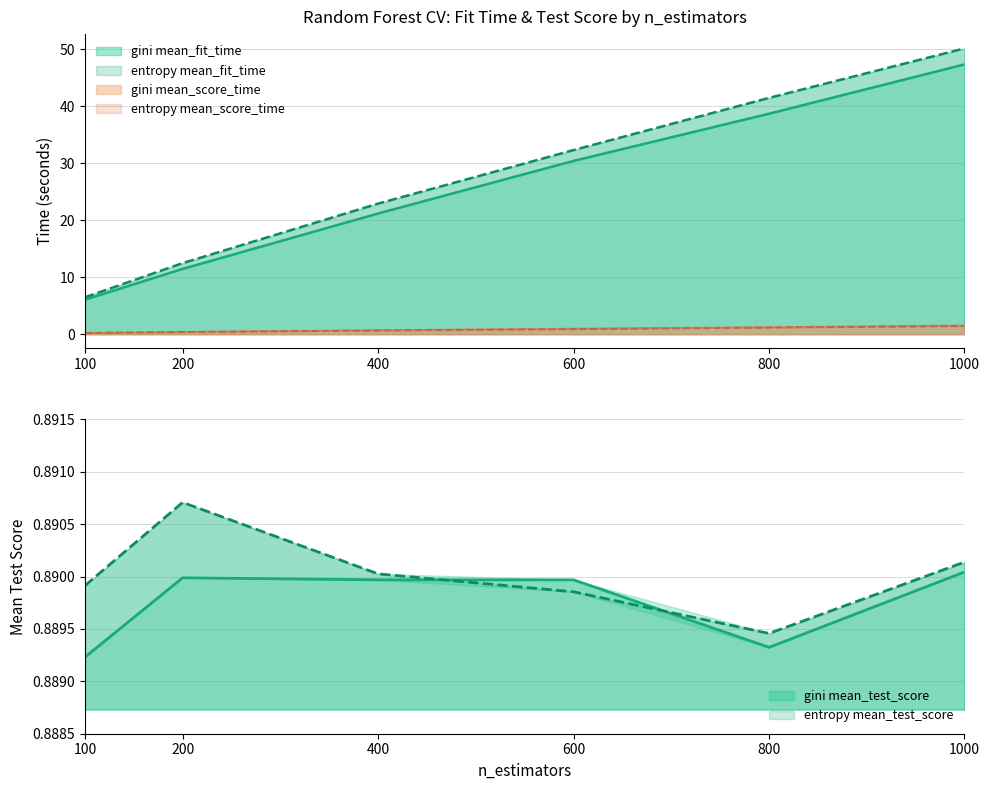

Which series has the largest range (max minus min)?

entropy_mean_fit_time